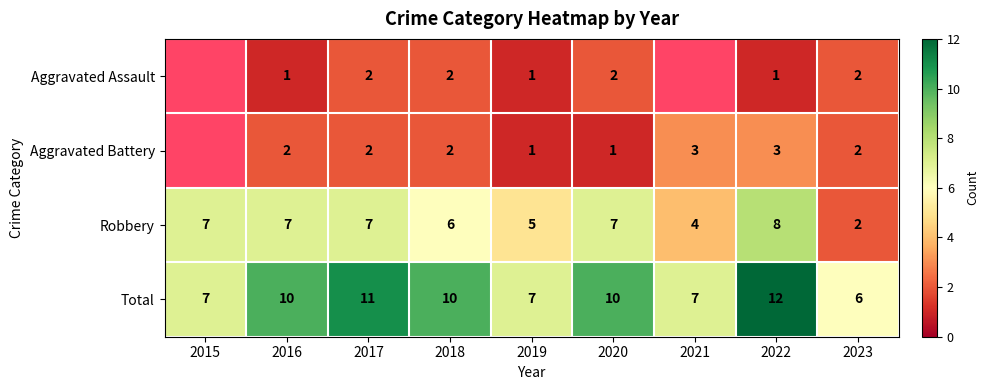

What is the difference between the maximum and minimum values in the Robbery series?

6